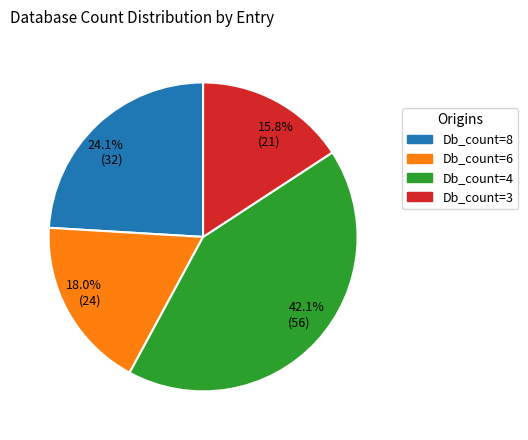

Approximately how many times larger is the value at Db_count=6 compared to Db_count=3?

1.1